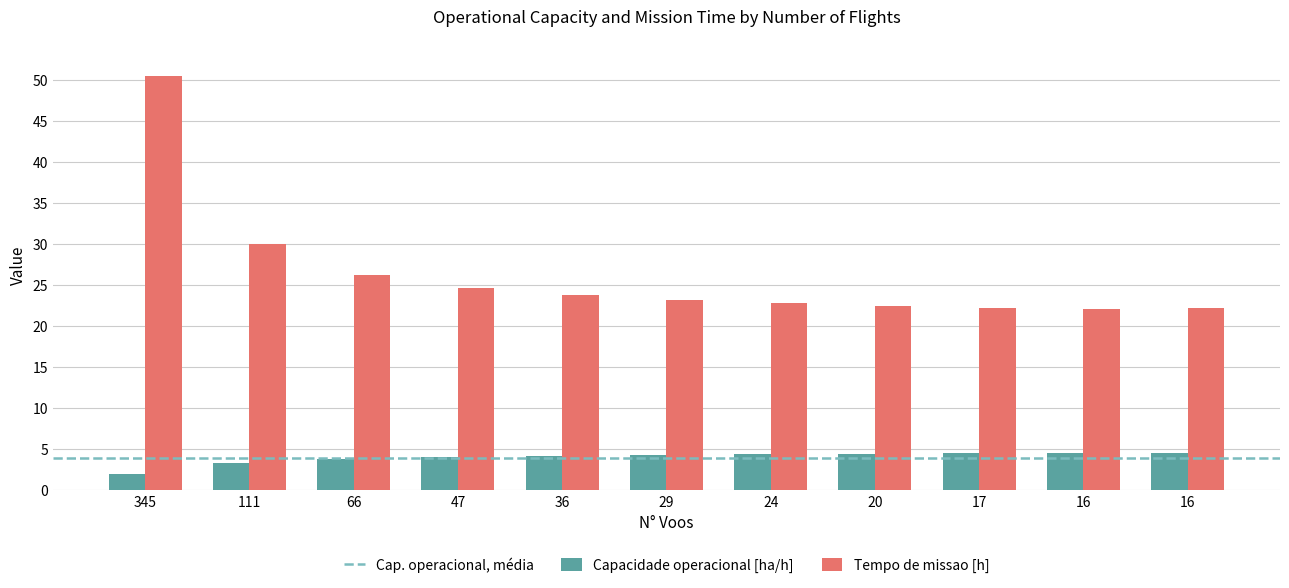

What is the average value of the Capacidade operacional [ha/h] series?

4.0